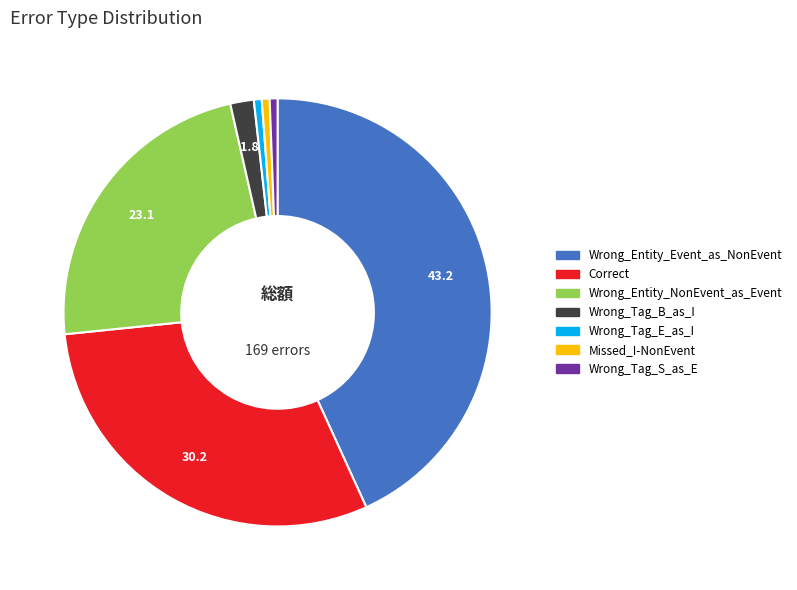

Which slice is the largest?

Wrong_Entity_Event_as_NonEvent